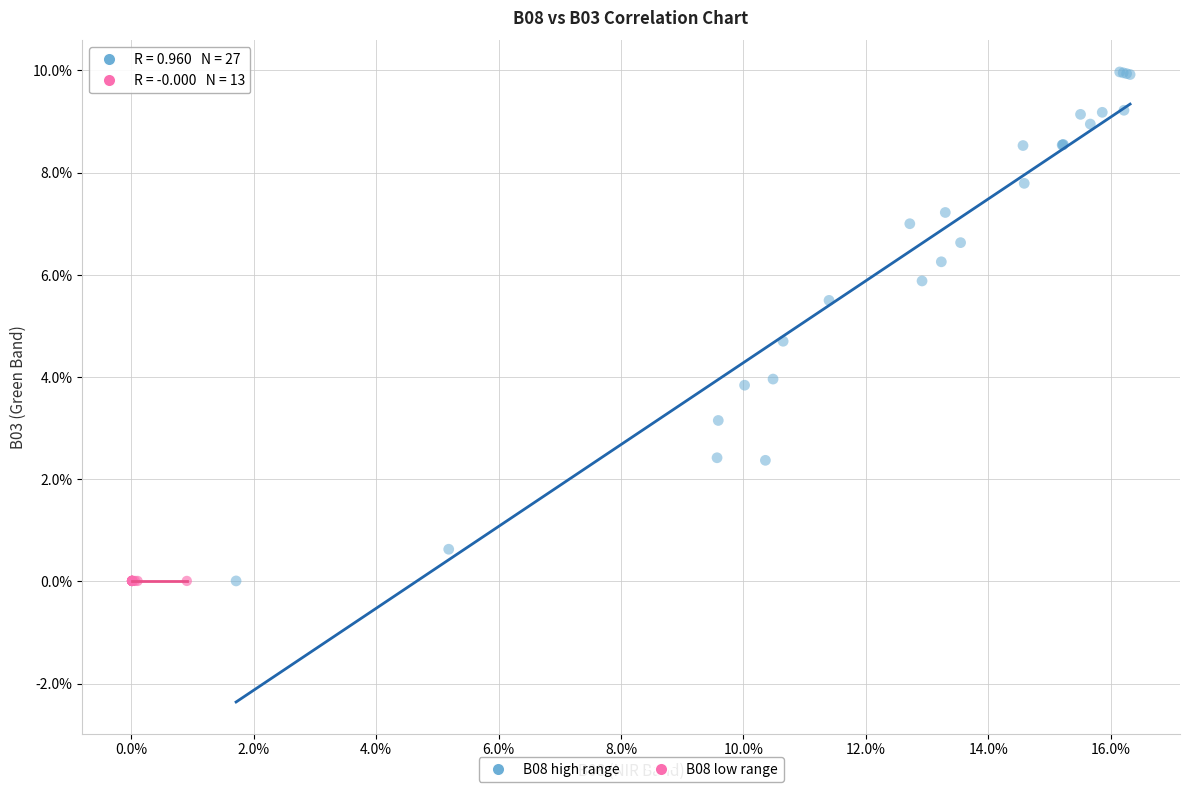

What are all the series names shown in the legend?

B08 high range, B08 low range